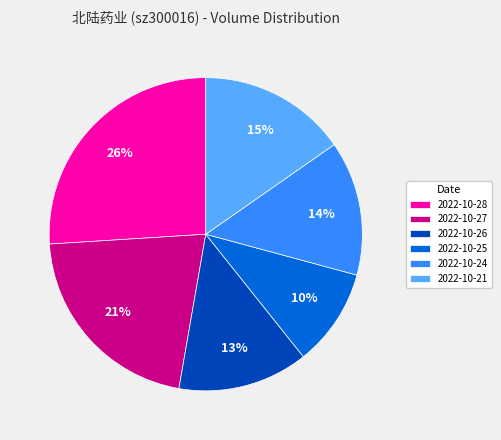

True or false: 2022-10-24 accounts for 5% of the total.

False